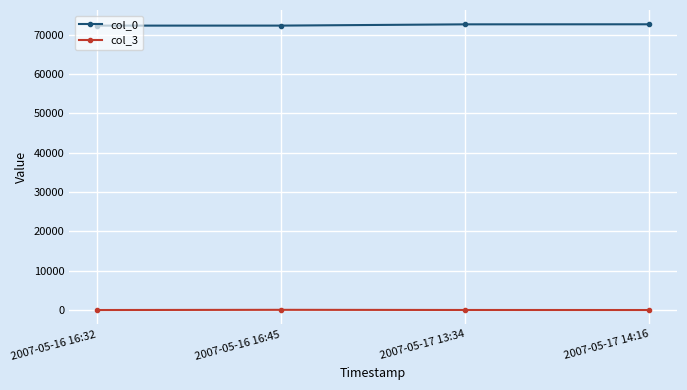

What is the total value across all series at 2007-05-17 13:34?

72643